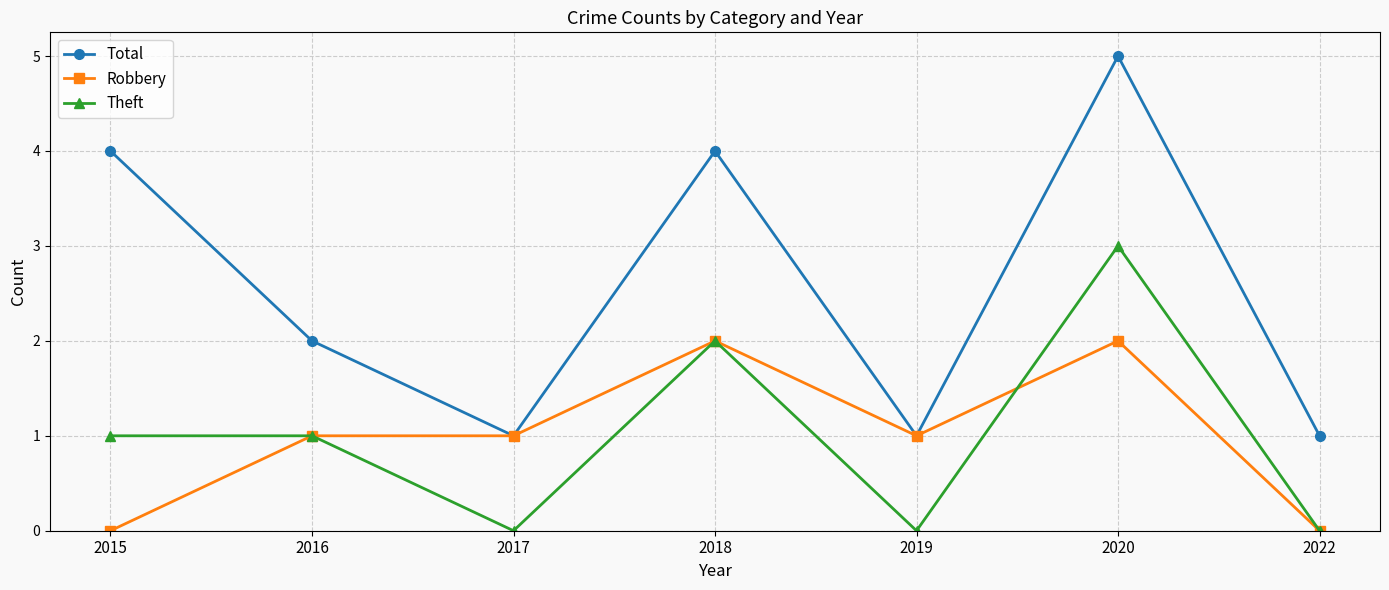

In Theft, how many points are lower than both neighbors (excluding endpoints)?

2